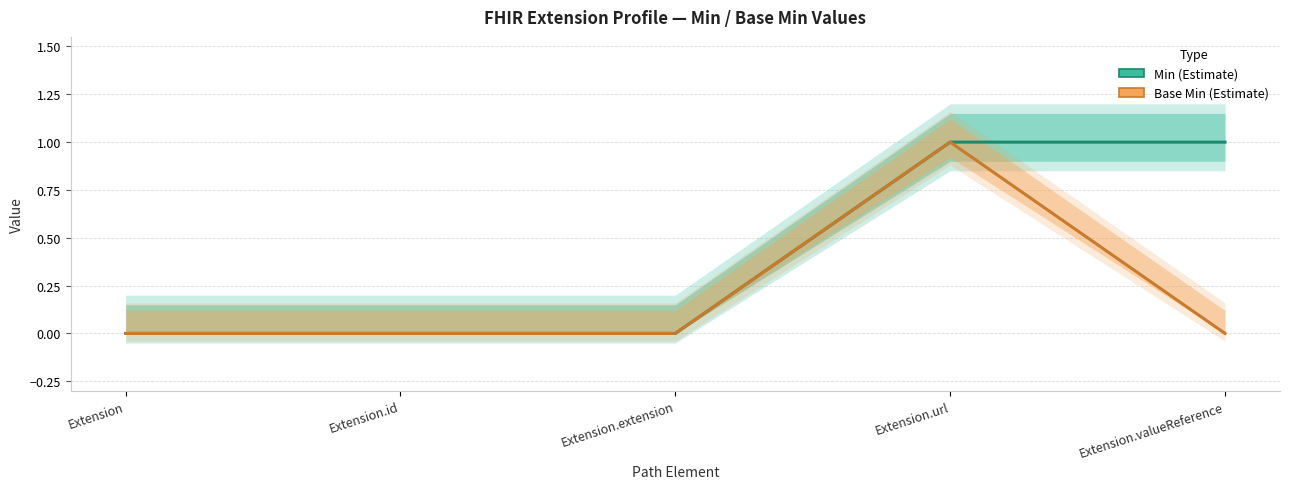

What are all the series names shown in the legend?

Min, Base Min